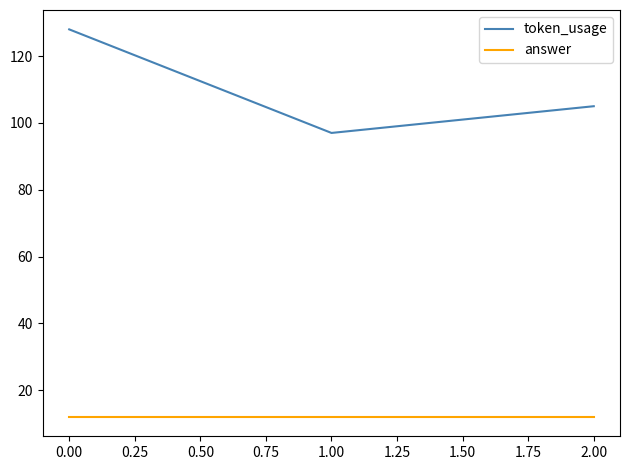

List the series in order of their overall mean, highest first.

token_usage, answer